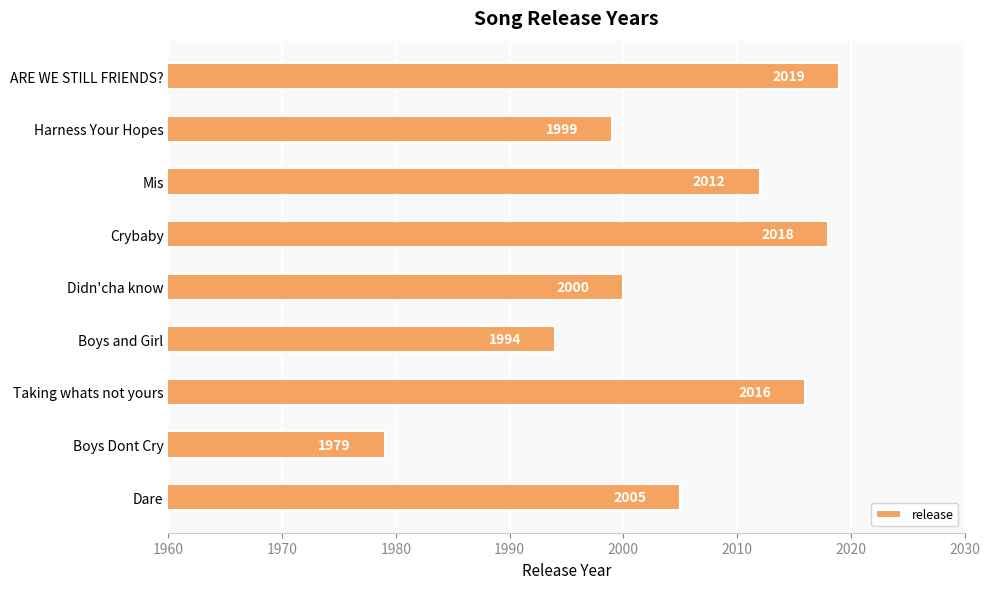

Reading bottom to top, transcribe all the data shown in this chart.

2005	1979	2016	1994	2000	2018	2012	1999	2019